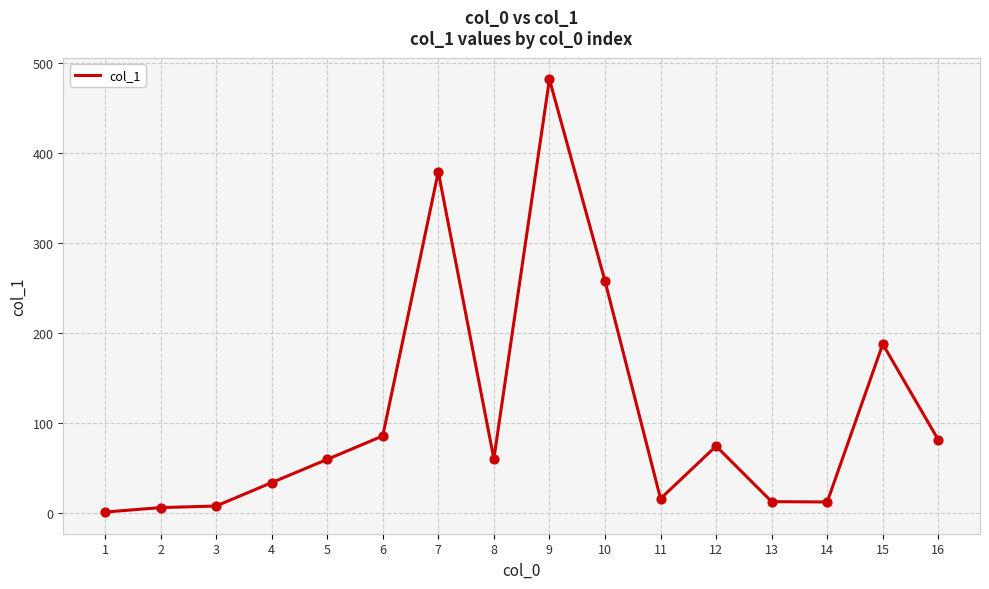

What is the change in value from 9 to 10?

-223.8